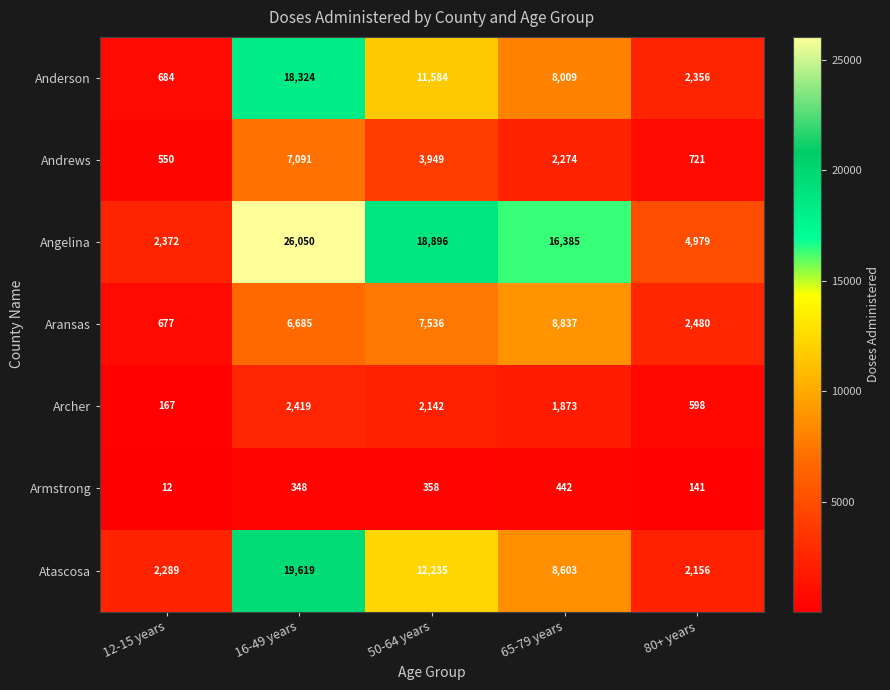

At how many categories does at least one series exceed 2833?

4